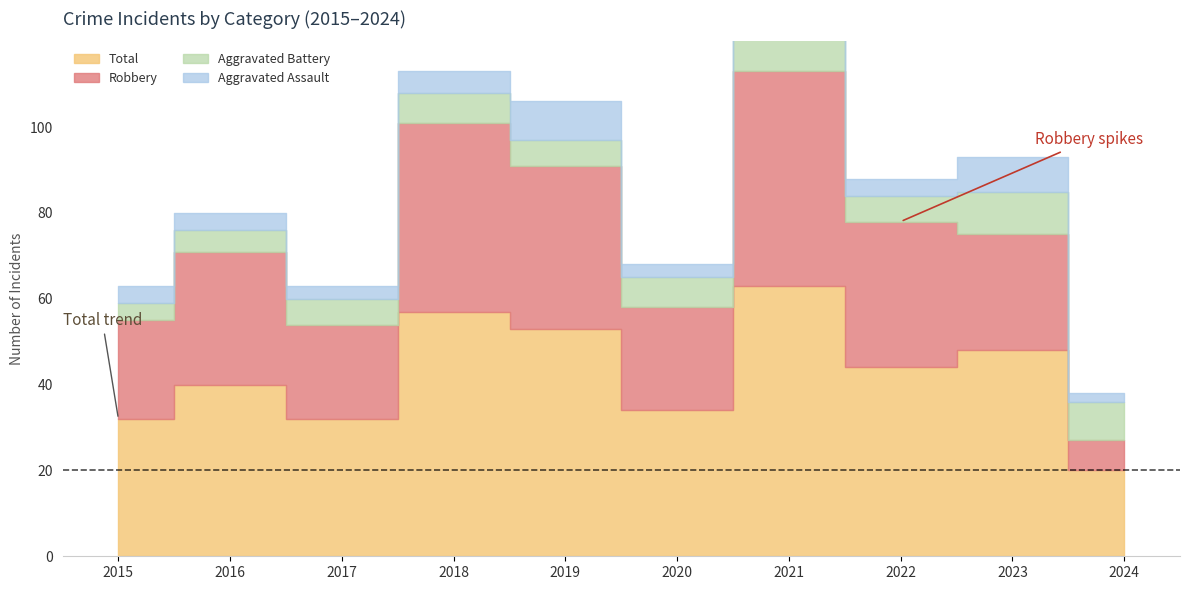

Where is Aggravated Battery nearest to the value 7?

2018